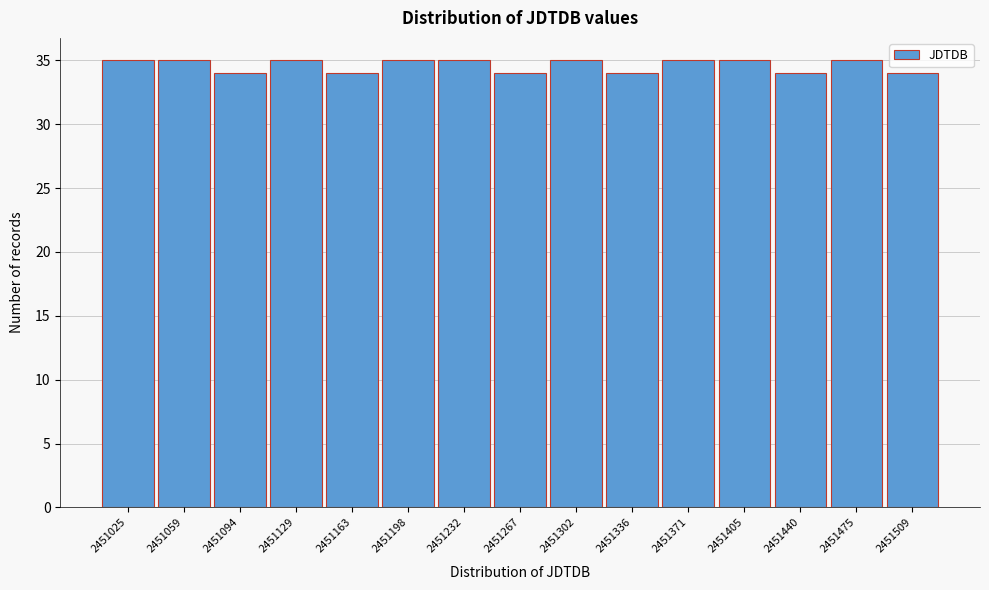

Reading left to right, extract all data points from this chart.

2451025=35	2451059=35	2451094=34	2451129=35	2451163=34	2451198=35	2451232=35	2451267=34	2451302=35	2451336=34	2451371=35	2451405=35	2451440=34	2451475=35	2451509=34